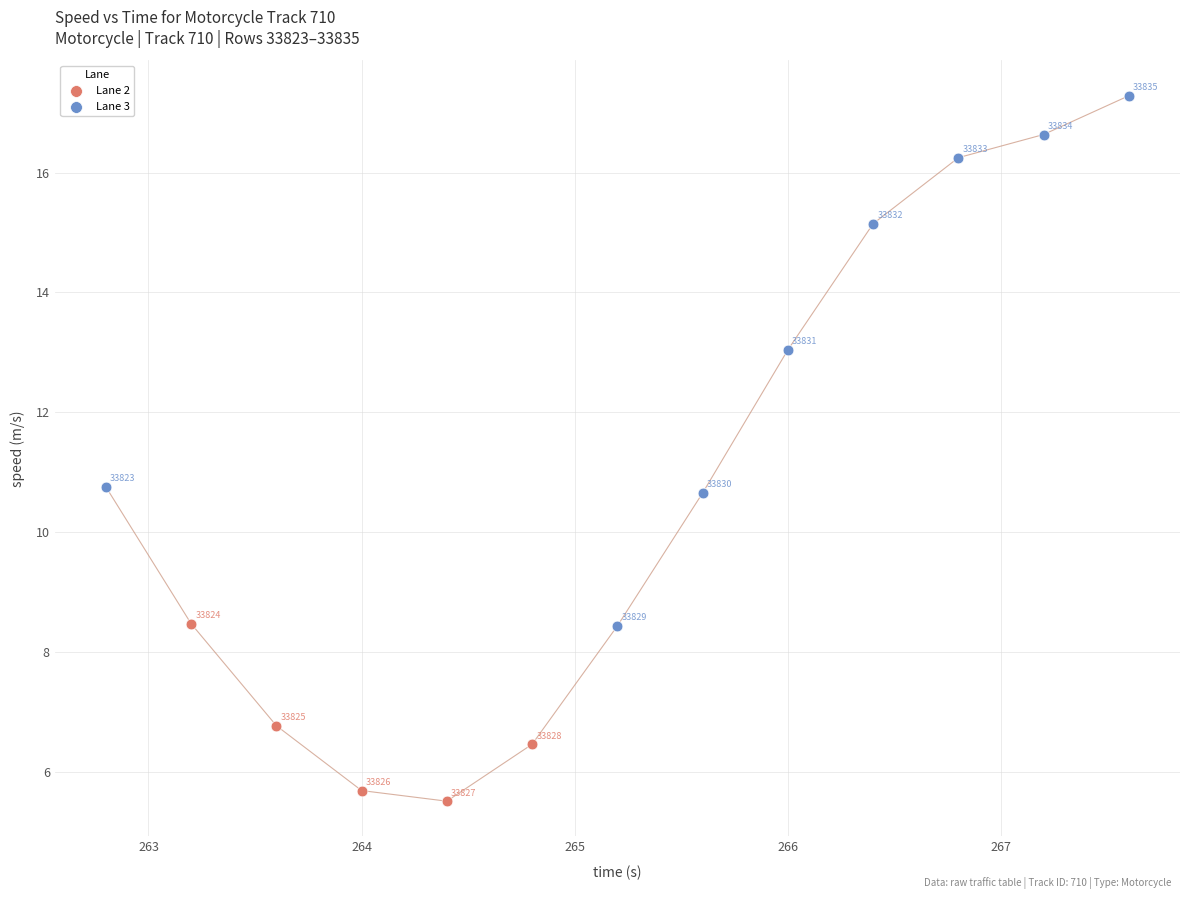

Which series has the widest spread of Y values?

Lane 3